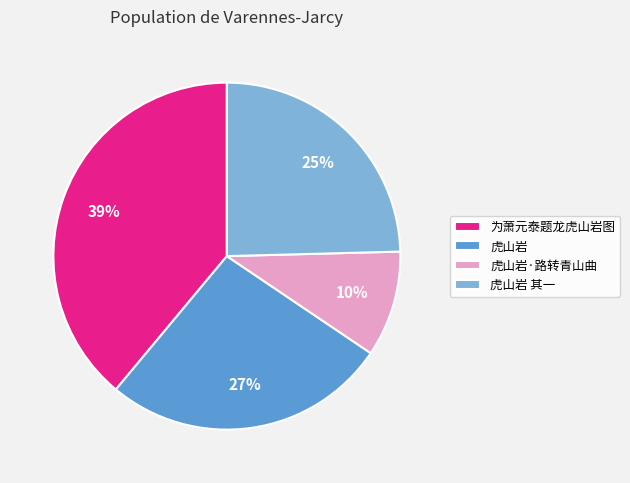

To the nearest percent, what portion does 为萧元泰题龙虎山岩图 represent?

39%